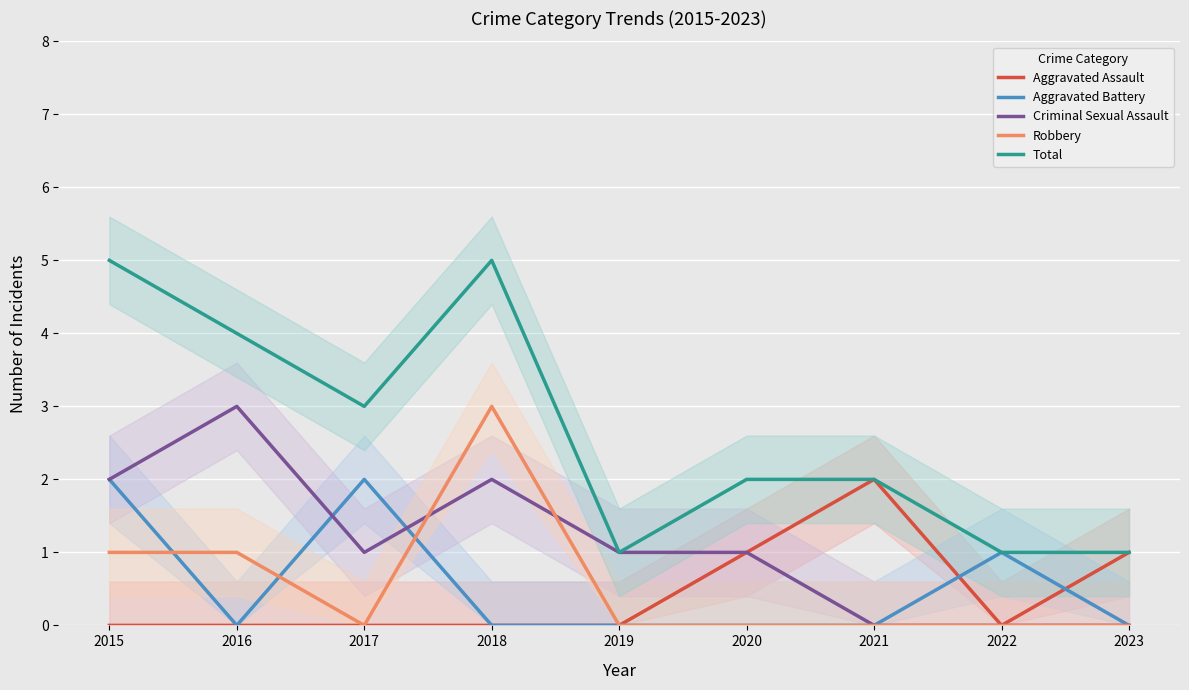

Which series changed the most between 2021 and 2022?

Aggravated Assault